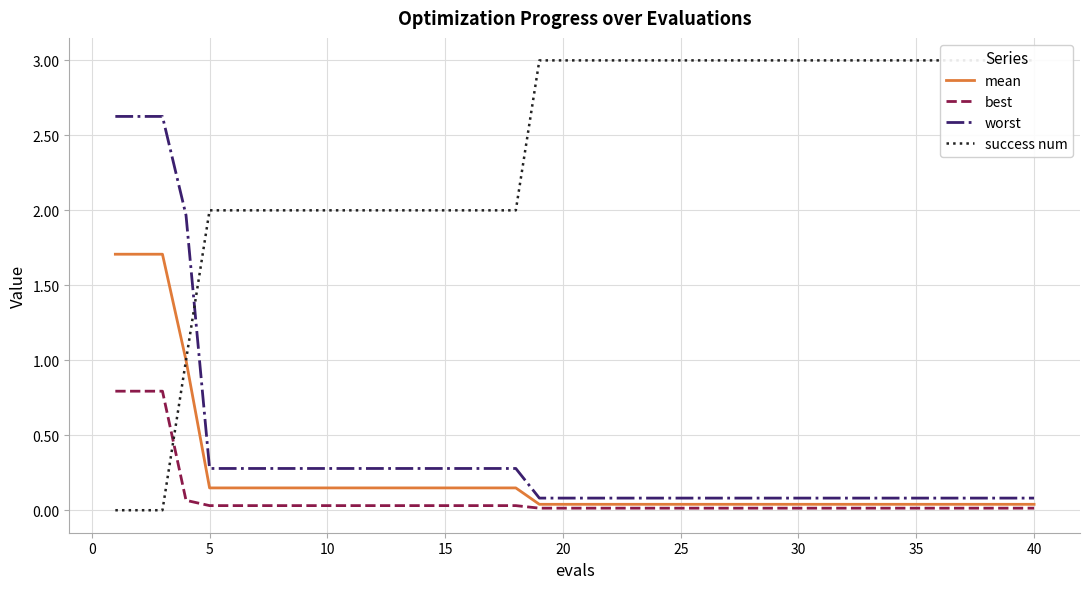

What is the highest value of the mean series?

1.7